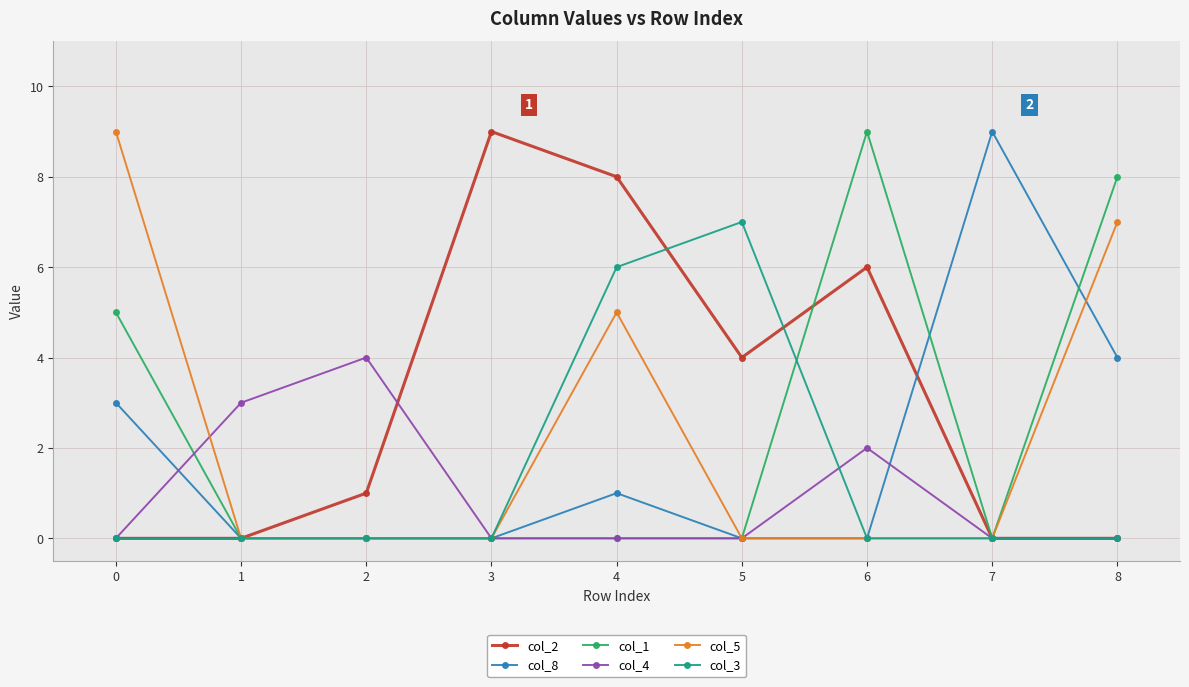

Is the value of col_2 at 8 greater than the value of col_8 at 4?

No